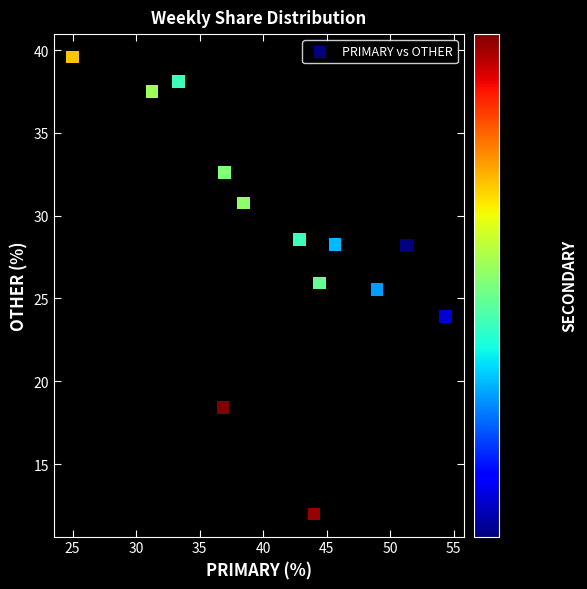

What is the range of X values (max minus min)?

29.3